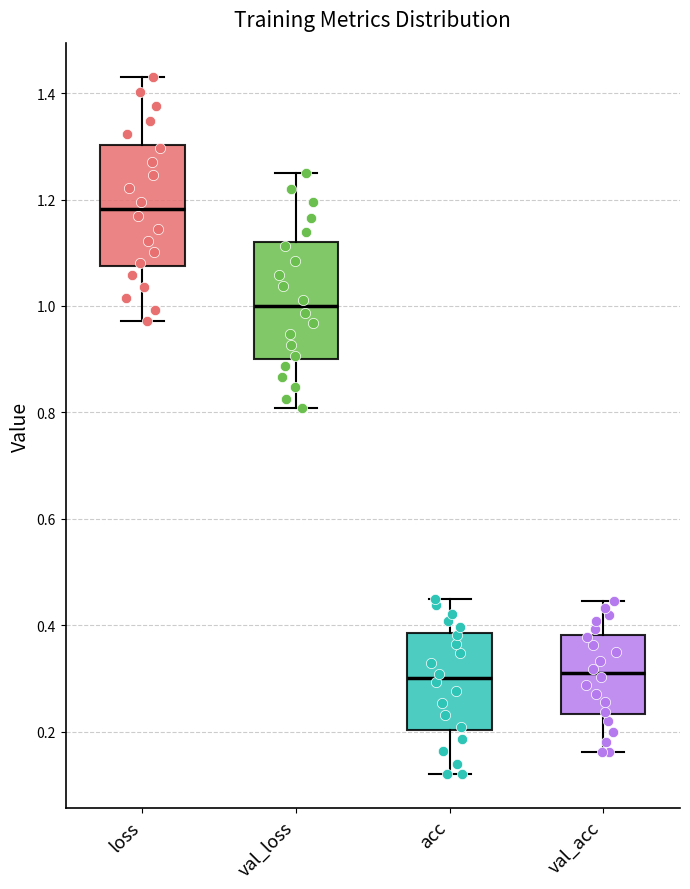

Reading left to right, transcribe this box plot: for each box, give where its median line is, the range the box spans, and where its two whiskers end, as read against the y-axis. The values are not printed on the chart, so give them approximately, as read against the axis.

loss: median 1.18, box 1.08 to 1.30, whiskers 0.98 to 1.42
val_loss: median 1.00, box 0.90 to 1.12, whiskers 0.80 to 1.24
acc: median 0.30, box 0.20 to 0.38, whiskers 0.12 to 0.44
val_acc: median 0.30, box 0.24 to 0.38, whiskers 0.16 to 0.44